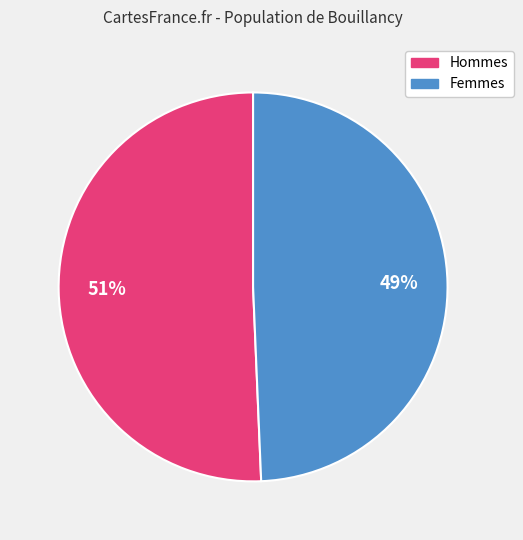

Is there any slice that represents more than half of the pie?

Yes